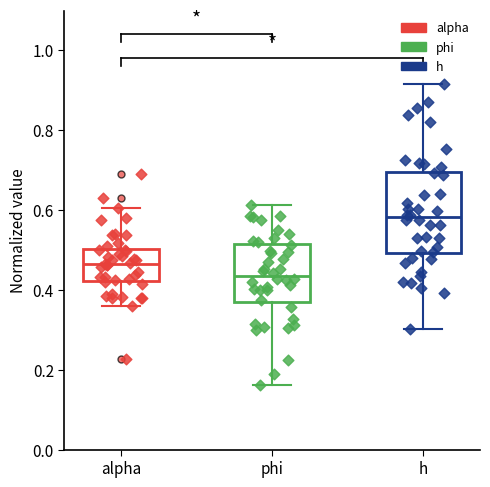

Where does the lower whisker of the box for phi end on the y-axis? The values are not printed on the chart, so give them approximately, as read against the axis.

0.16